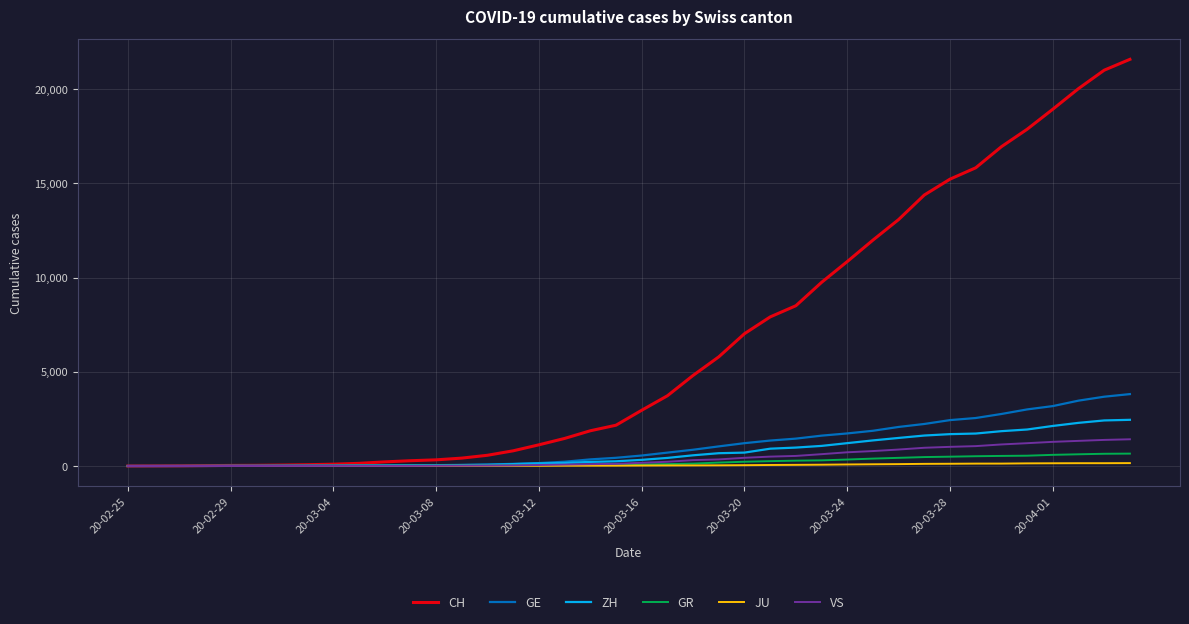

Is this an area chart (filled region under the line)?

No